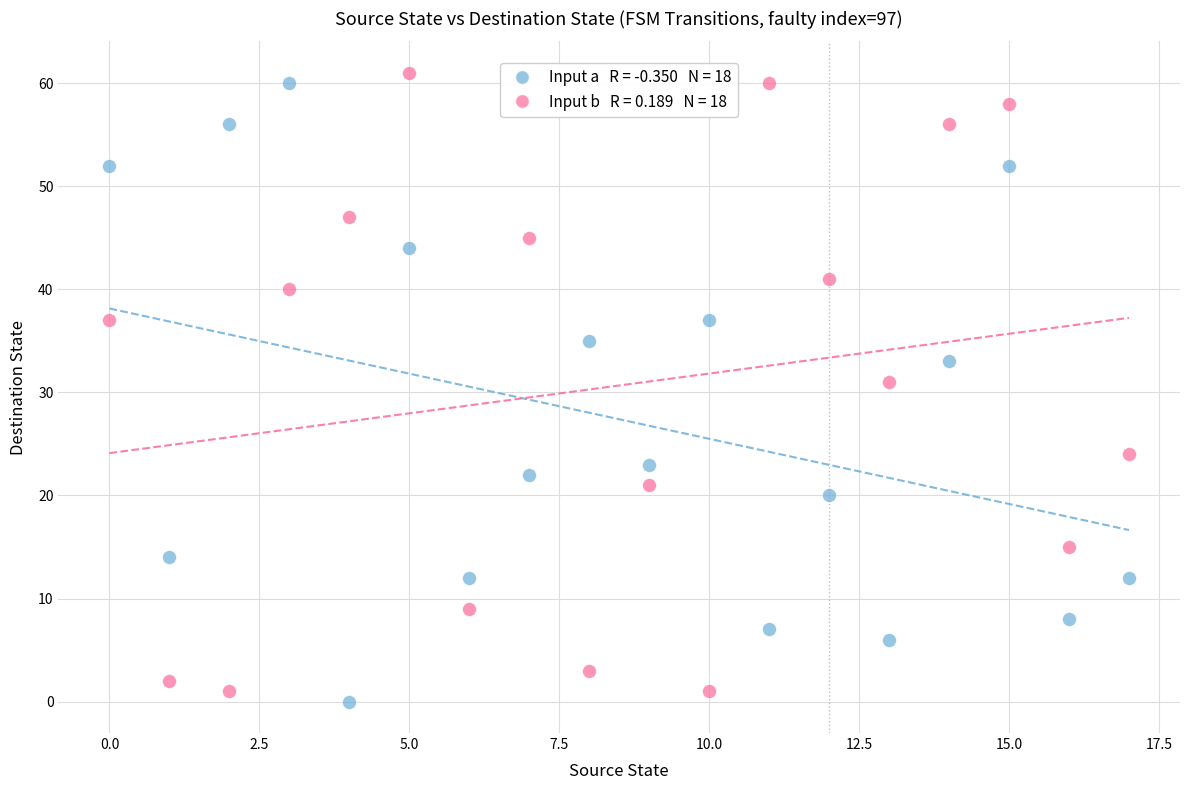

Across all data points, what is the range of Y values (max minus min)?

61